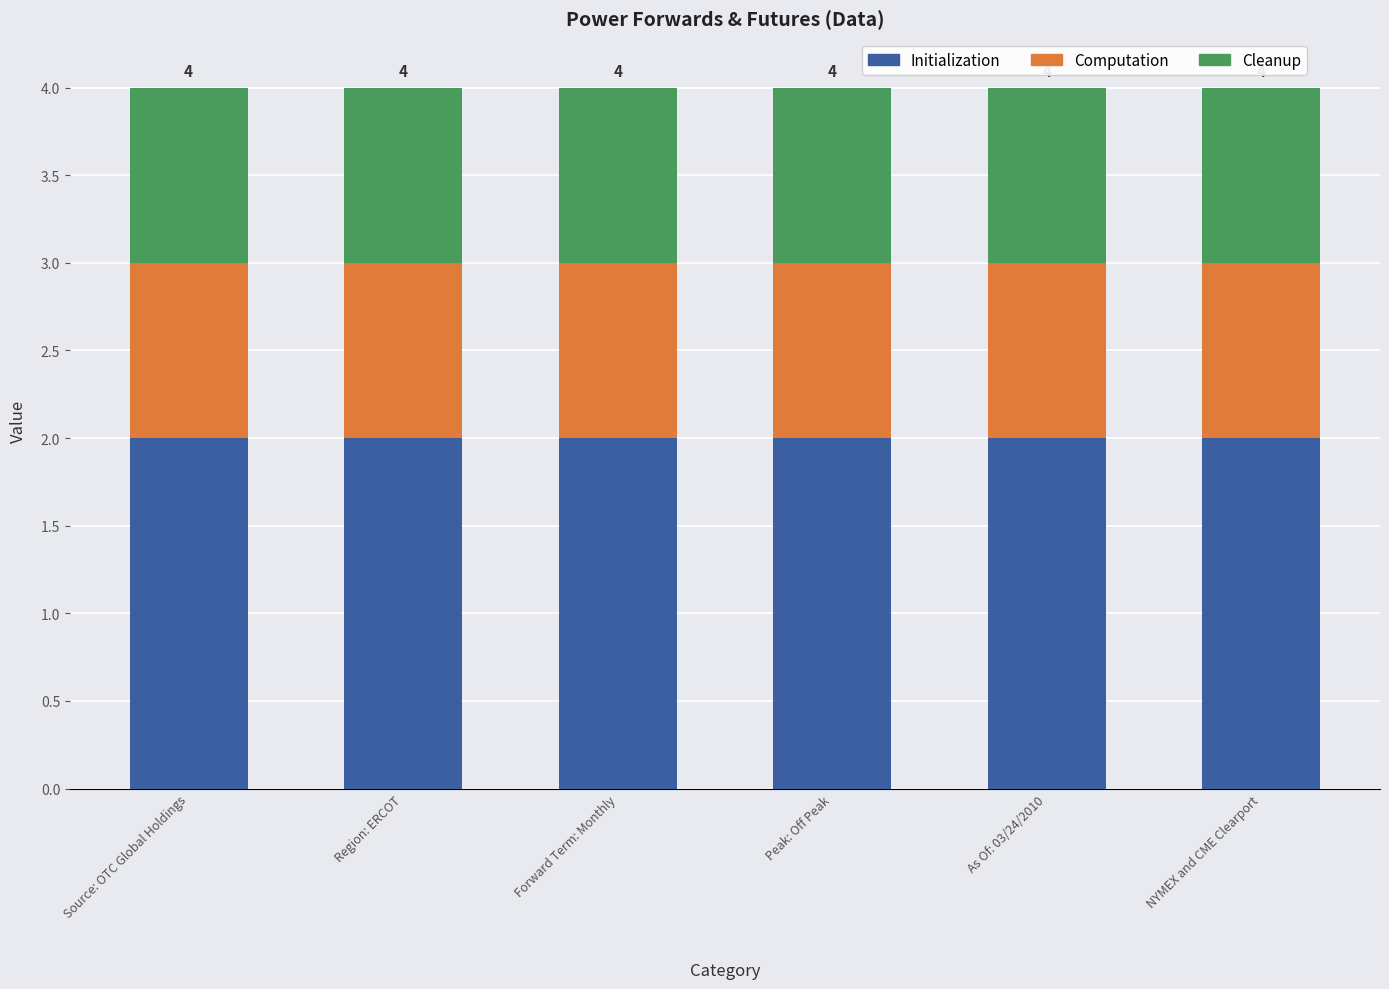

The Initialization series shows 2 at As Of: 03/24/2010. True or false?

True